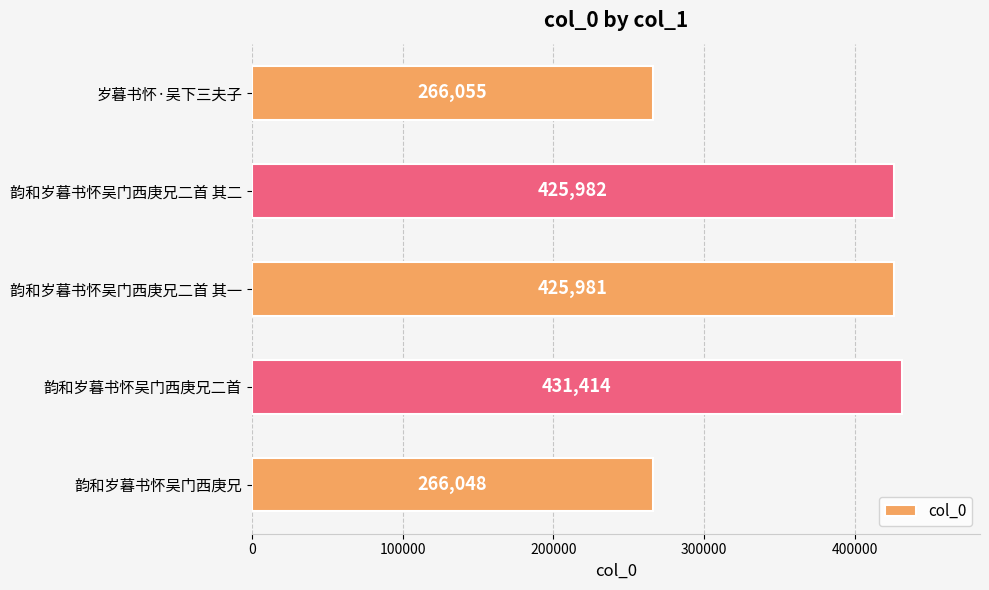

How many bars are there in total?

5